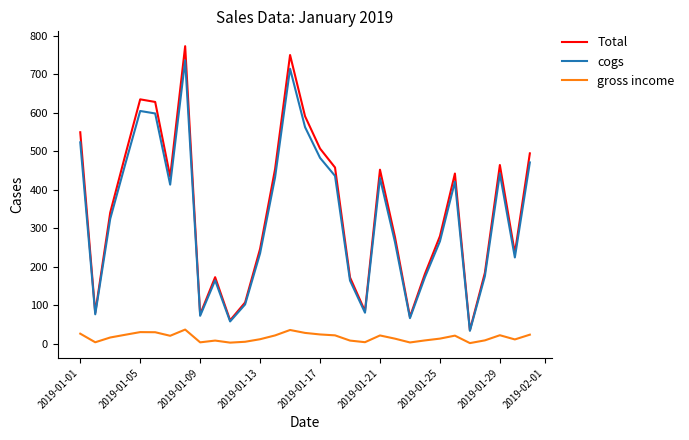

Which series has the largest range (max minus min)?

Total